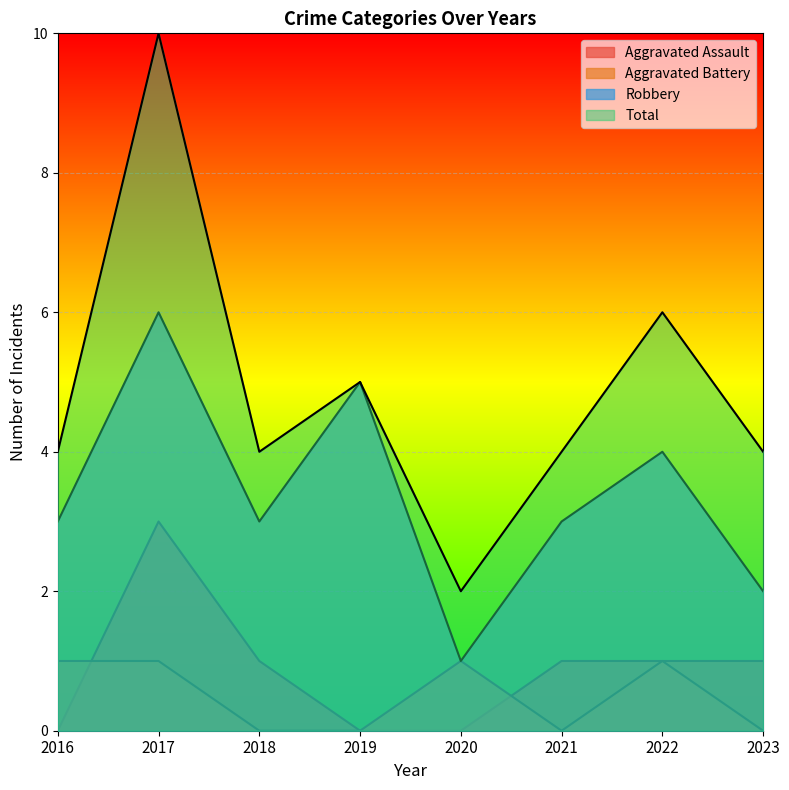

What is the maximum value for Aggravated Battery?

1